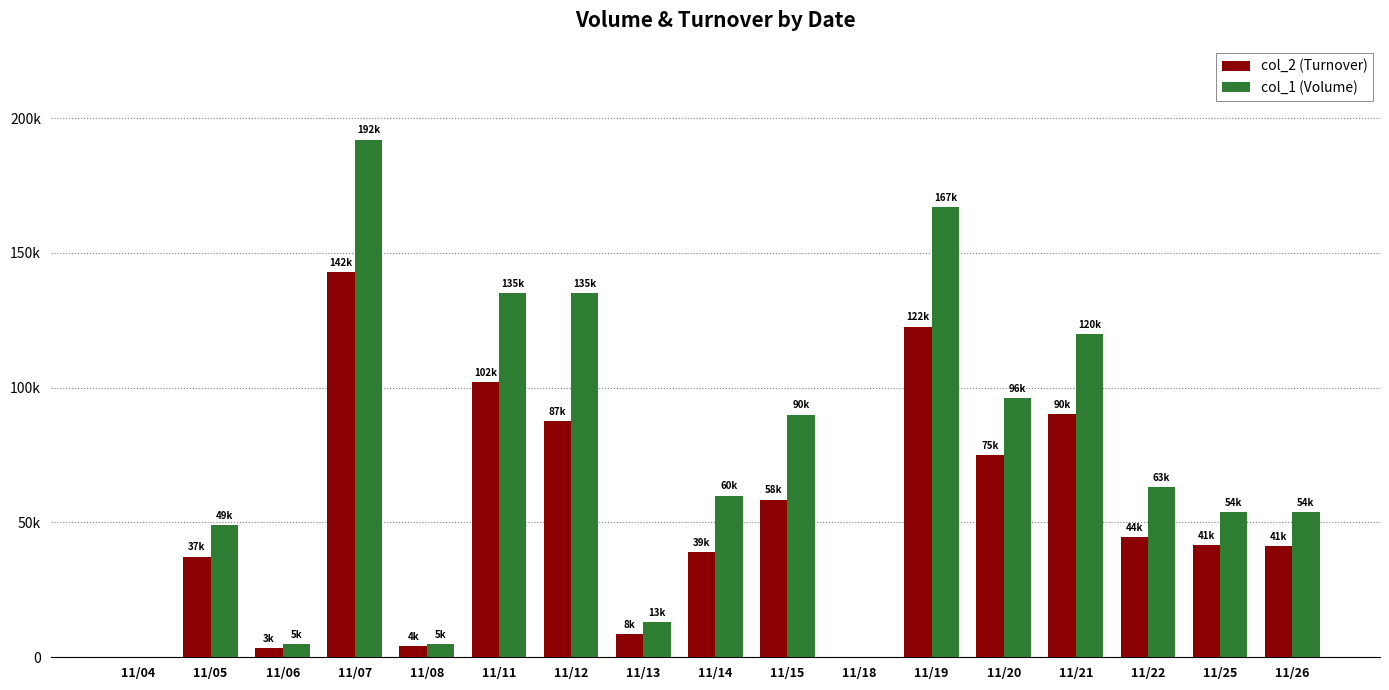

What is the sum of the col_2 (Turnover) values at 11/18 and 11/08?

4050